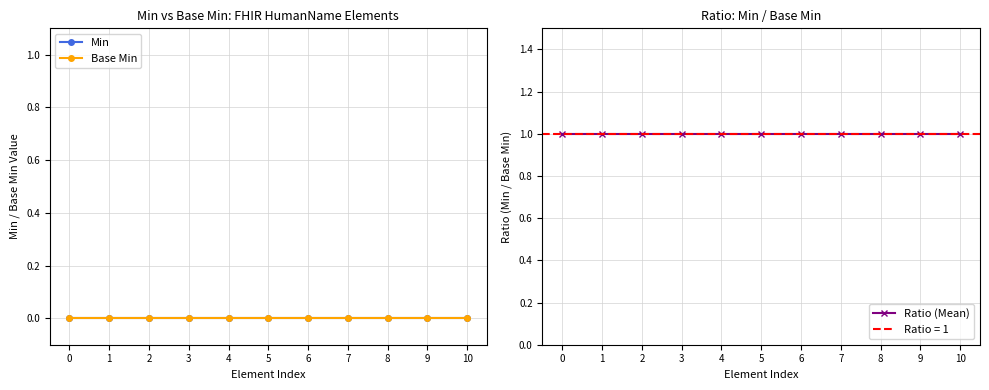

What value does the Ratio (Mean) series have at 7?

1